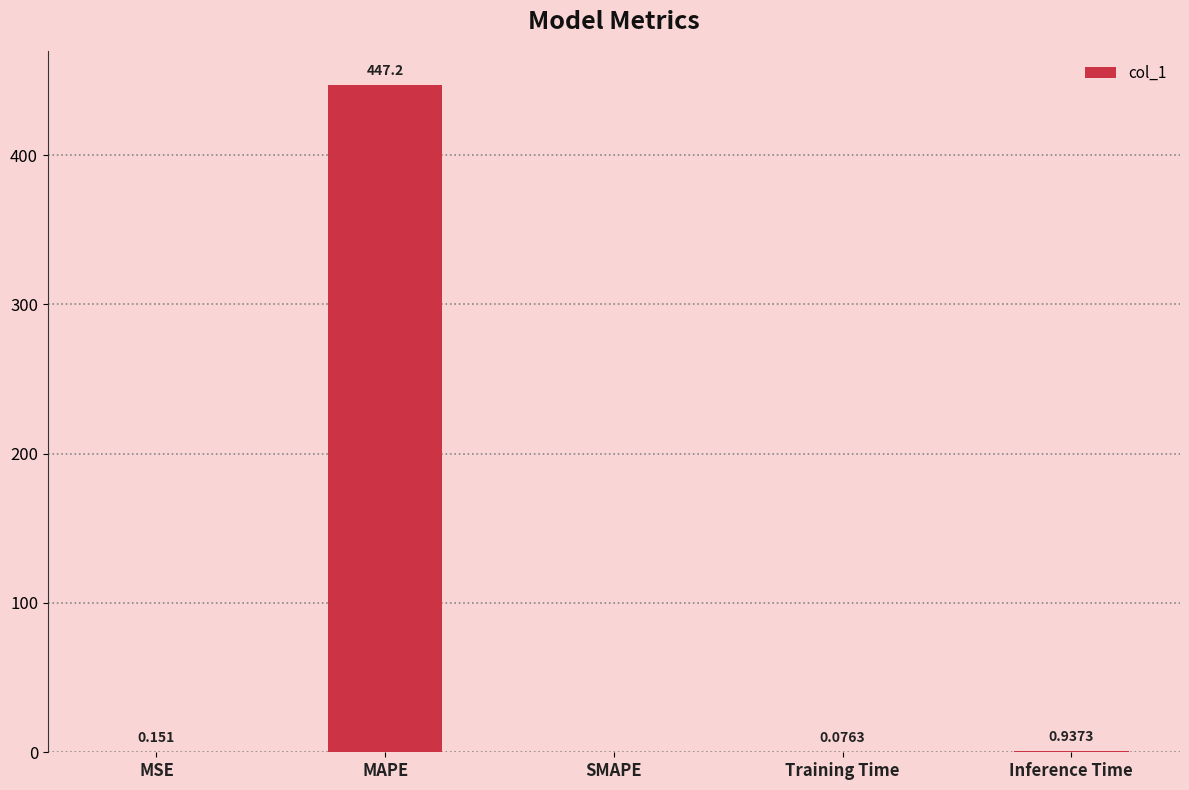

Between Inference Time and Training Time, which is larger?

Inference Time